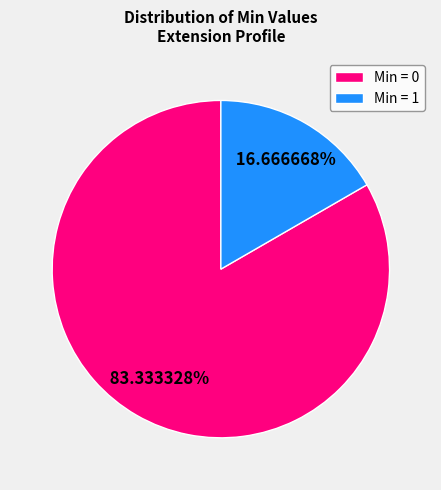

Is there any slice that represents more than half of the pie?

Yes